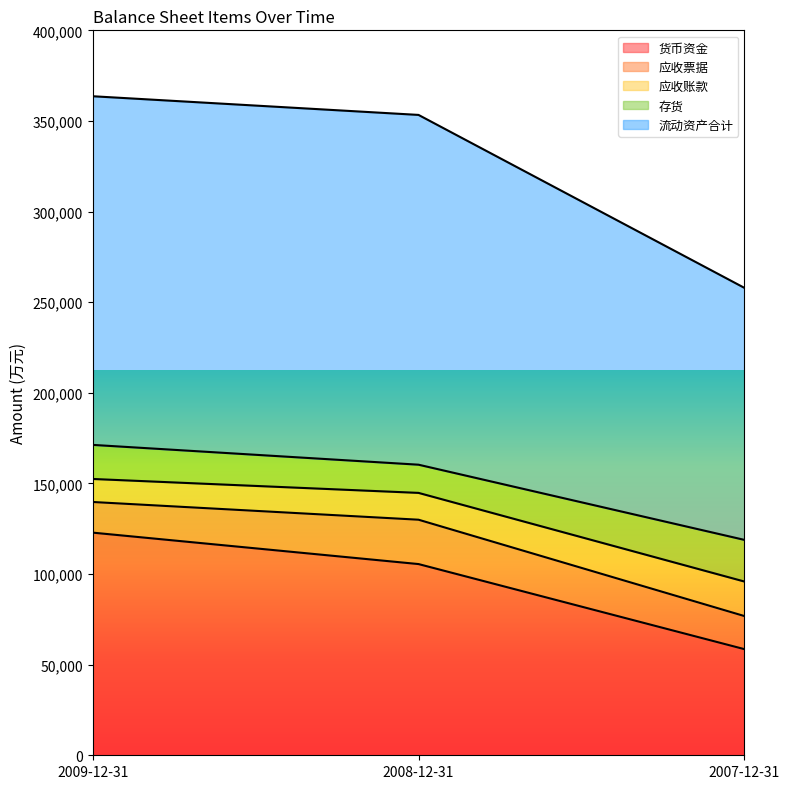

At which category is the sum across all series the highest?

2009-12-31